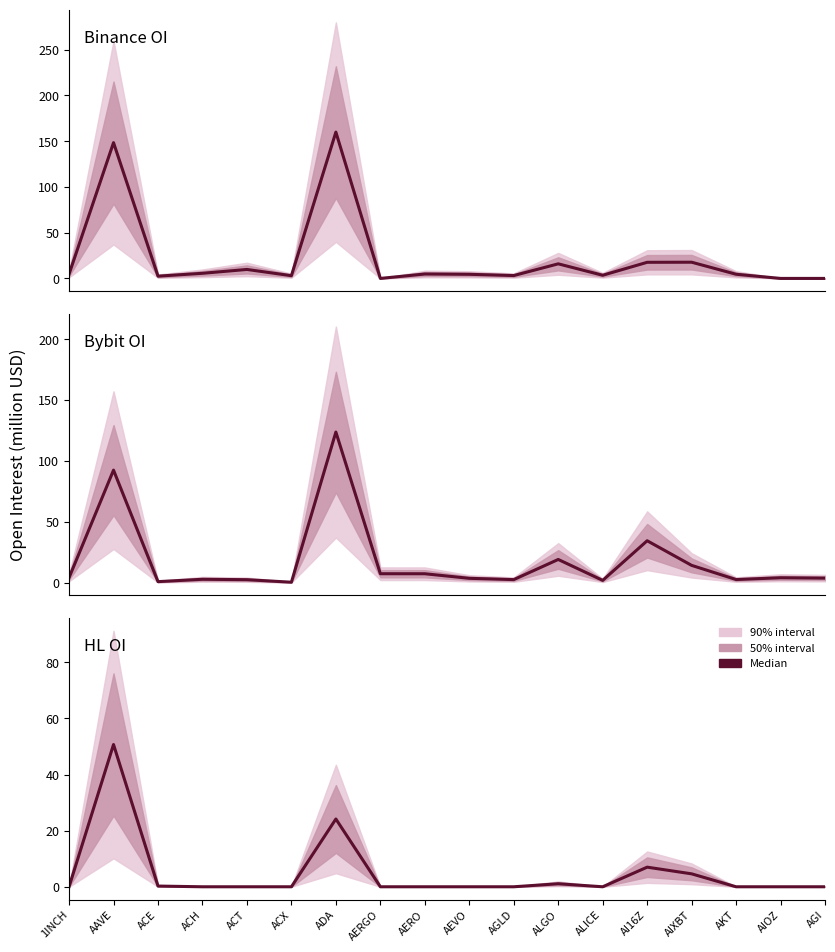

In Binance OI, how many points are lower than both neighbors (excluding endpoints)?

5